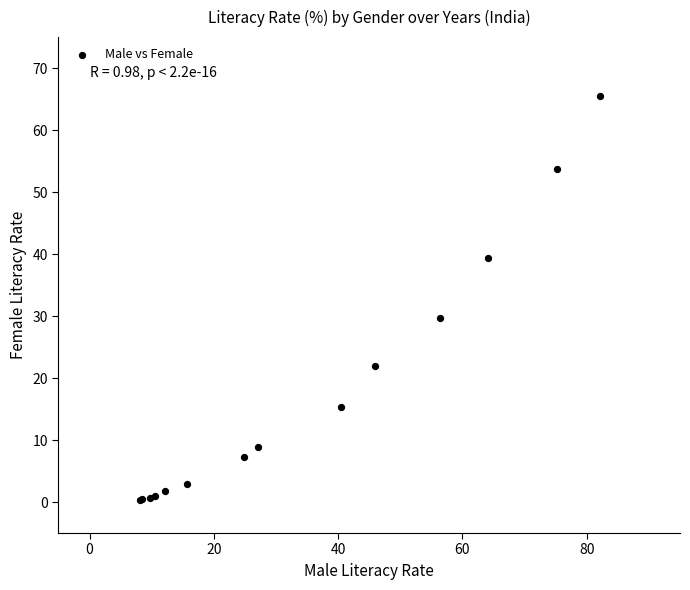

What Y value in the scatter plot is closest to 32?

29.8